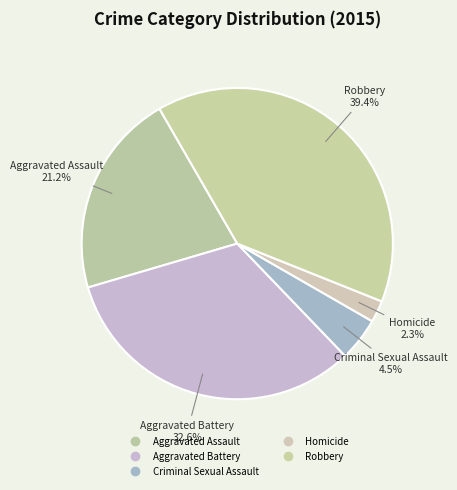

Count the number of slices in the pie.

5